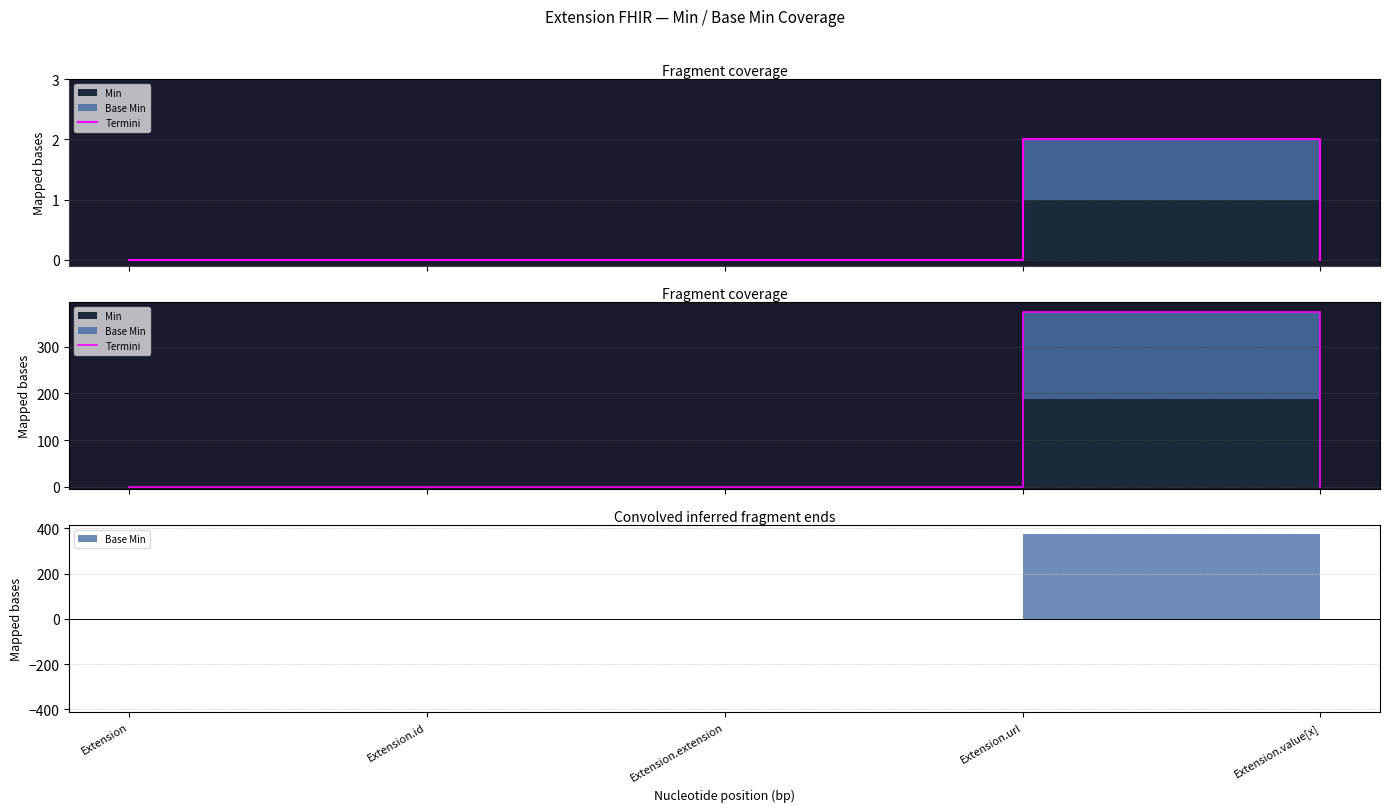

How many categories are shown in the chart?

5